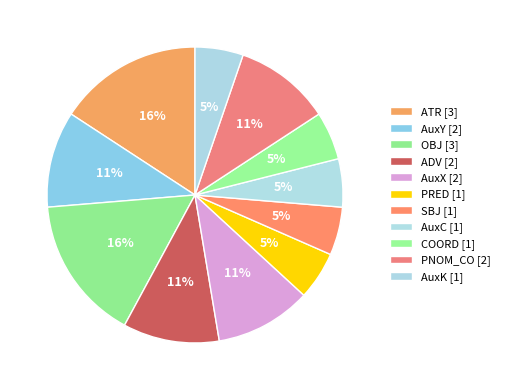

Combined, what portion of the pie is OBJ and ADV?

26.3%